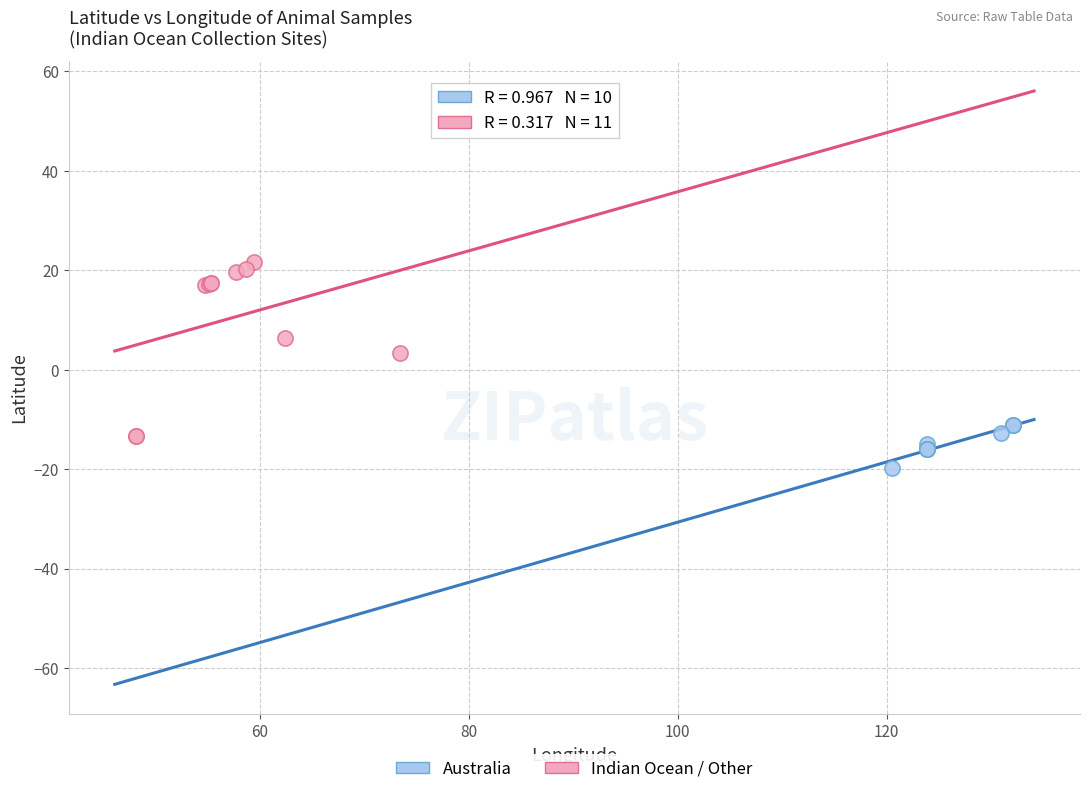

Which series has the largest Y range (max minus min)?

Indian Ocean / Other